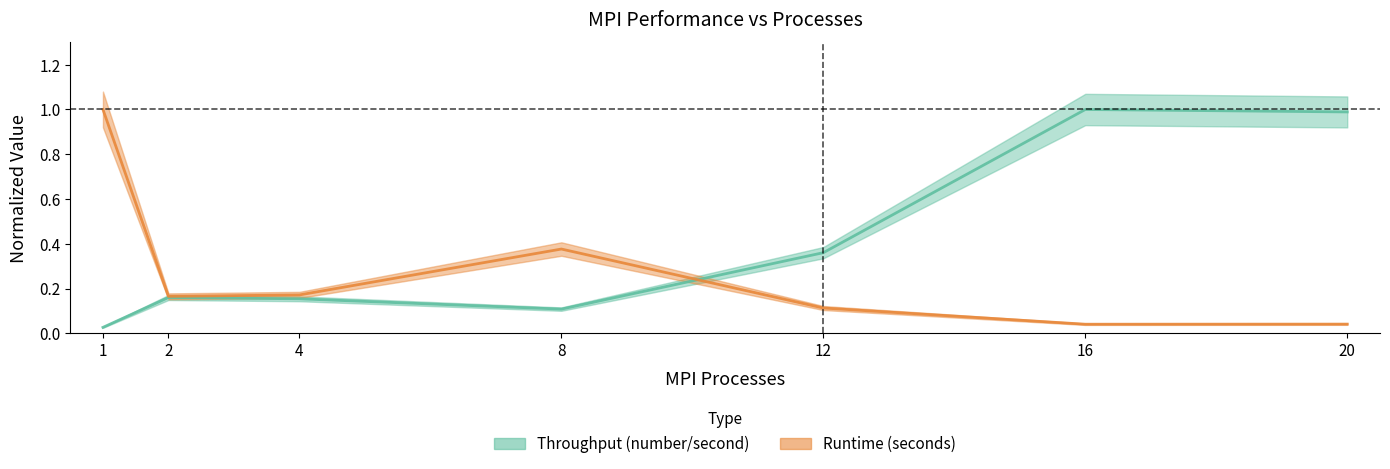

Reading right to left, list all the values displayed in this chart.

Throughput (number/second): 1.0	1.0	0.4	0.1	0.2	0.2	0.0
Runtime (seconds): 0.0	0.0	0.1	0.4	0.2	0.2	1.0